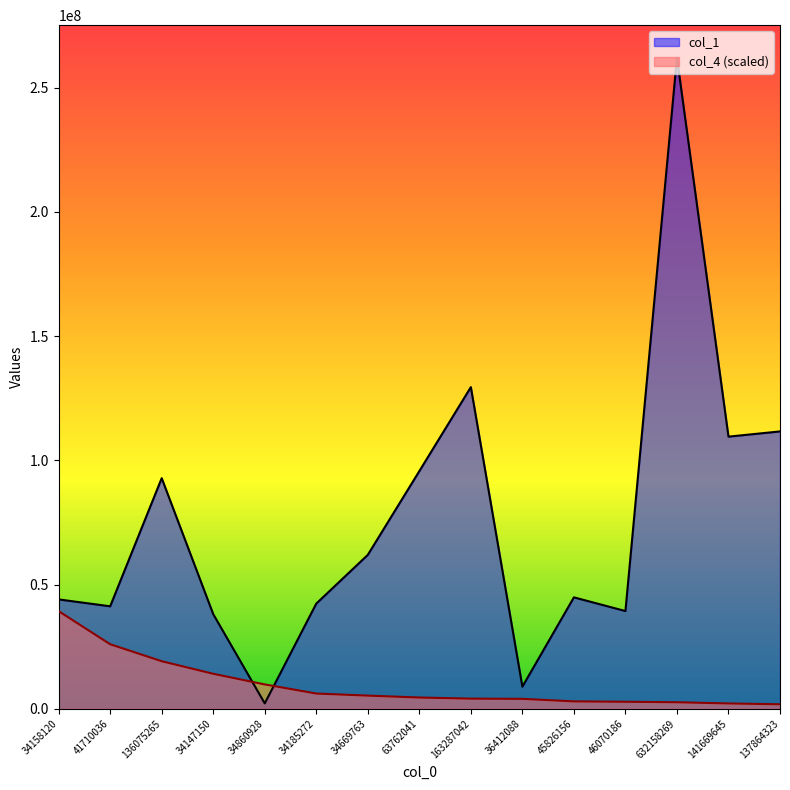

What is the maximum value for col_1?

262038765.0